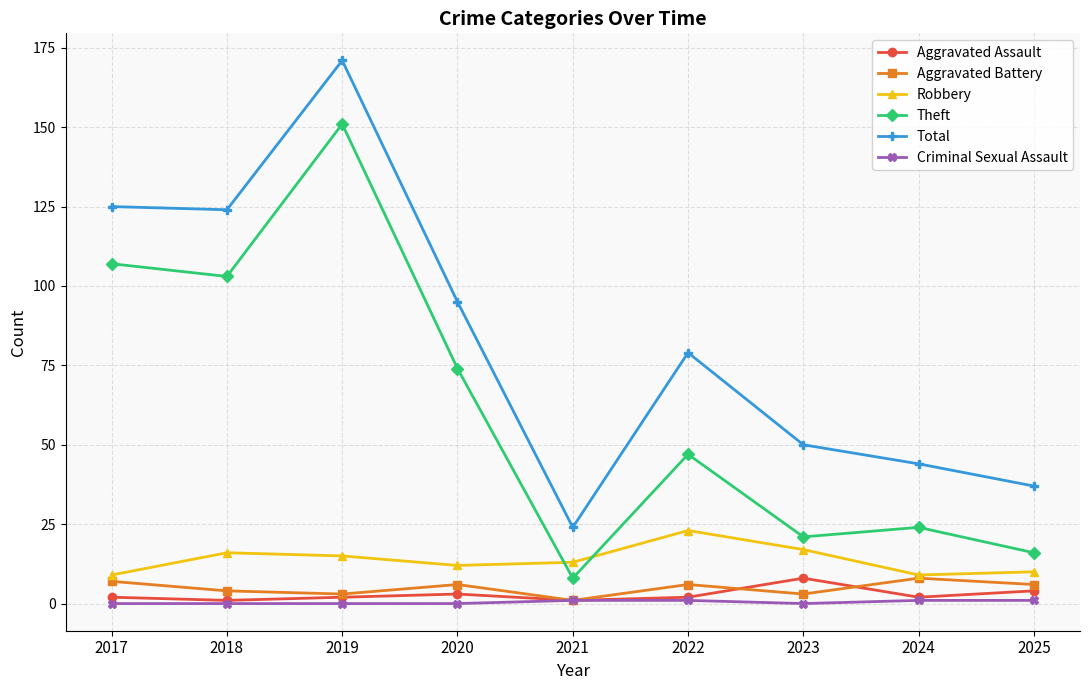

Is the value of Aggravated Battery at 2020 greater than the value of Theft at 2025?

No